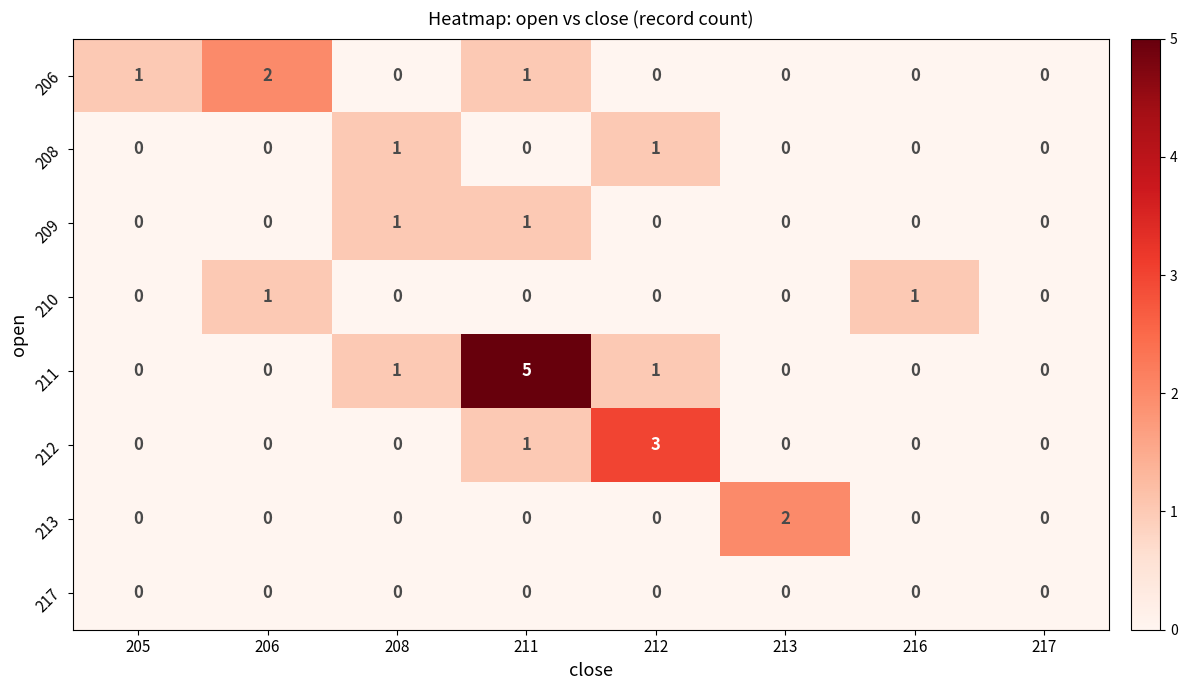

What is the maximum value shown in the chart?

5